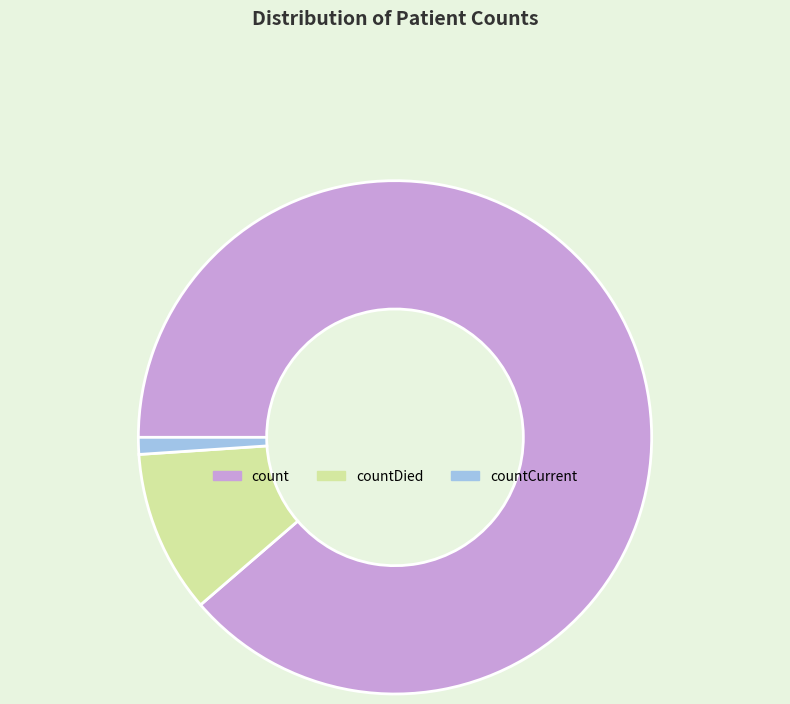

Does count account for over 50% of the chart?

Yes